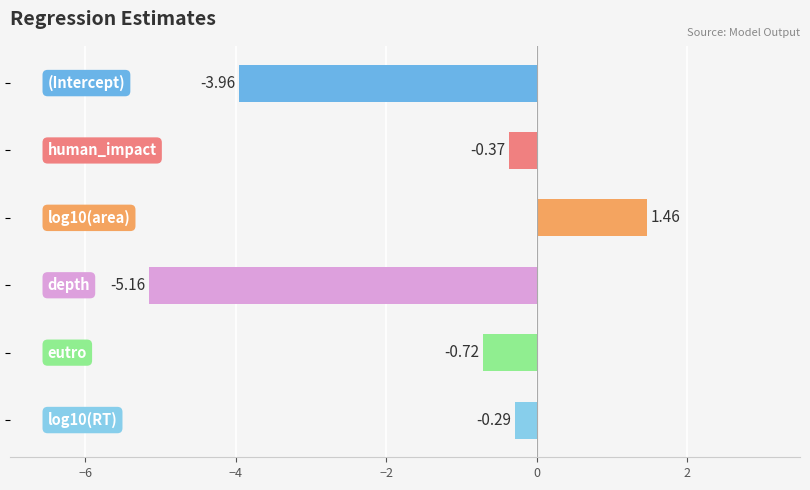

What is the sum of all values?

-9.0